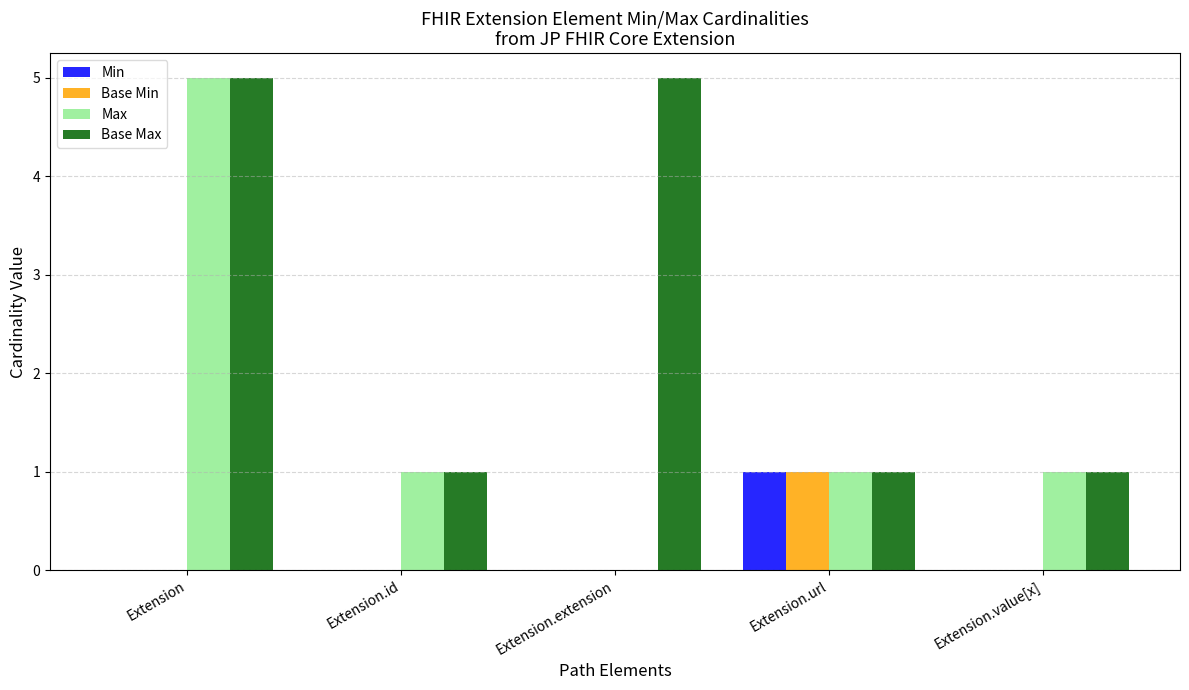

Which series has the largest total across all categories?

Base Max